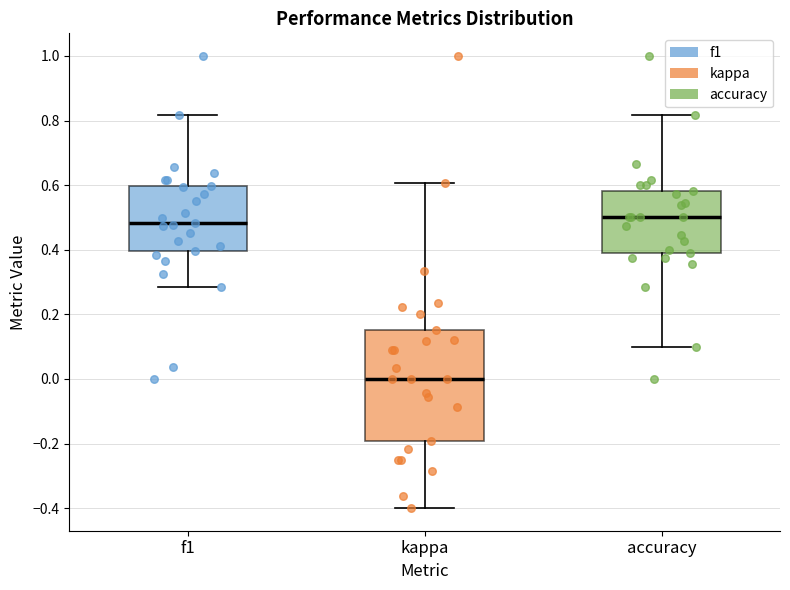

Reading left to right, transcribe this box plot: for each box, give where its median line is, the range the box spans, and where its two whiskers end, as read against the y-axis. The values are not printed on the chart, so give them approximately, as read against the axis.

f1: median 0.48, box 0.40 to 0.60, whiskers 0.28 to 0.82
kappa: median 0.00, box -0.20 to 0.16, whiskers -0.40 to 0.60
accuracy: median 0.50, box 0.38 to 0.58, whiskers 0.10 to 0.82